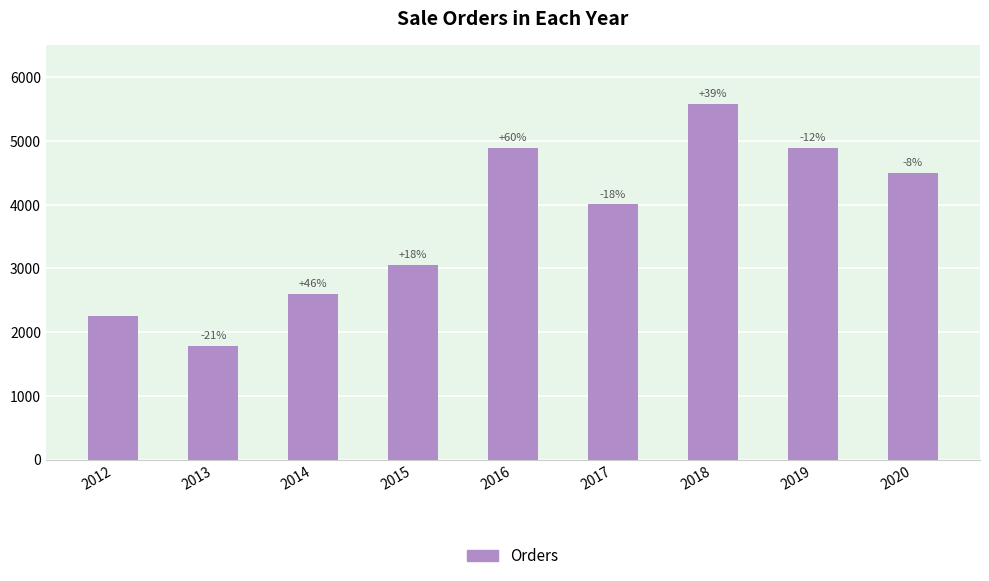

Reading right to left, extract all data points from this chart.

4500	4890	5585	4005	4890	3055	2600	1785	2250